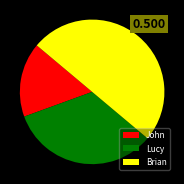

Is the sum of Brian and John greater than half?

Yes